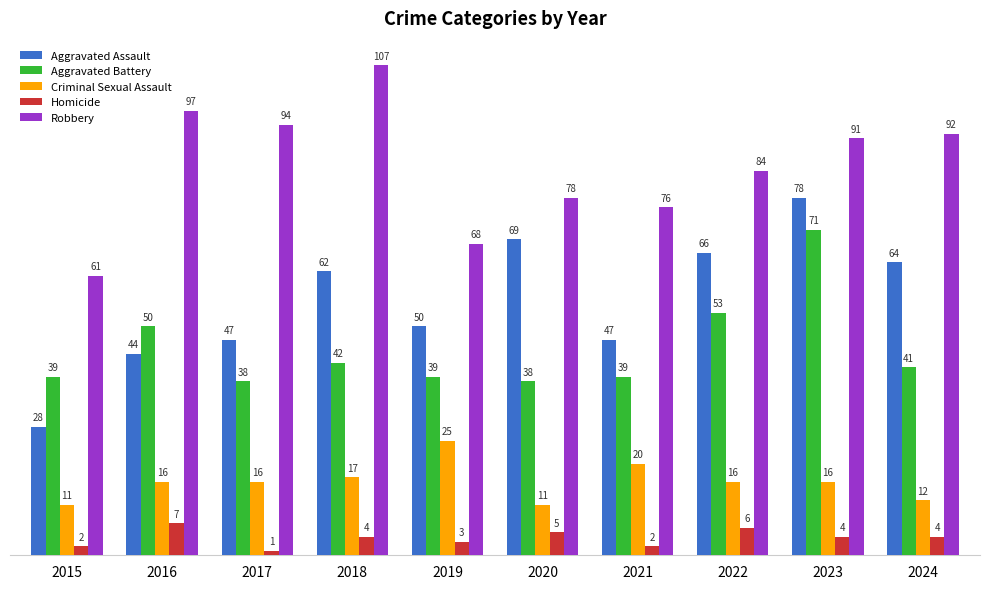

Is it true that Criminal Sexual Assault equals 4 at 2021?

False